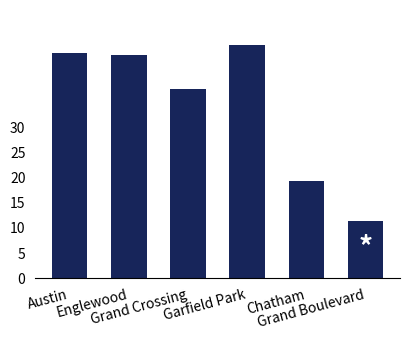

How many data points are less than 44?

3